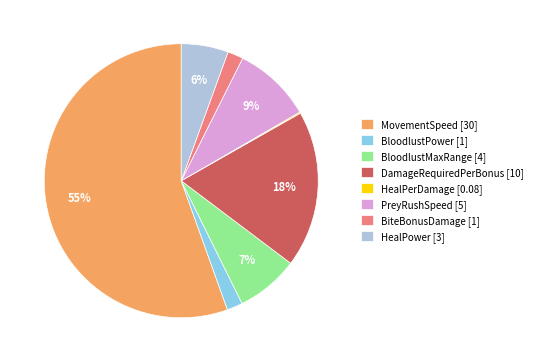

The MovementSpeed [30] slice represents 55% of the pie. True or false?

True